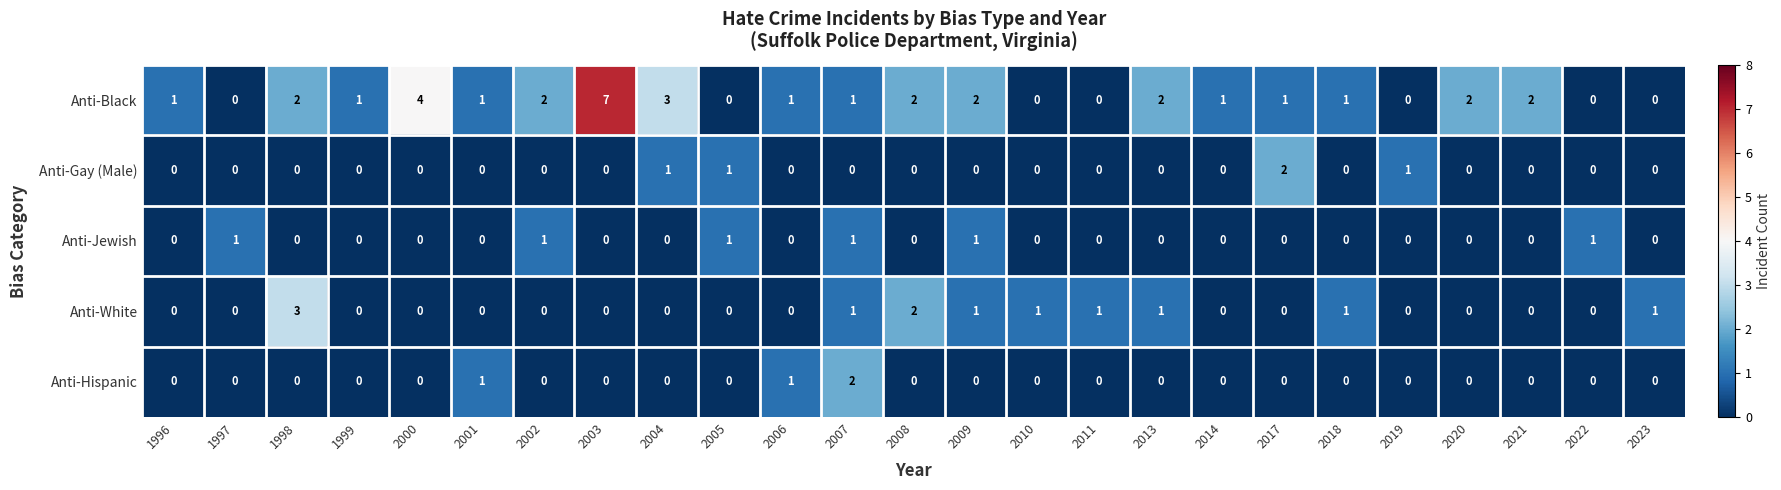

Count the Anti-White values in the range 0 to 1.

23